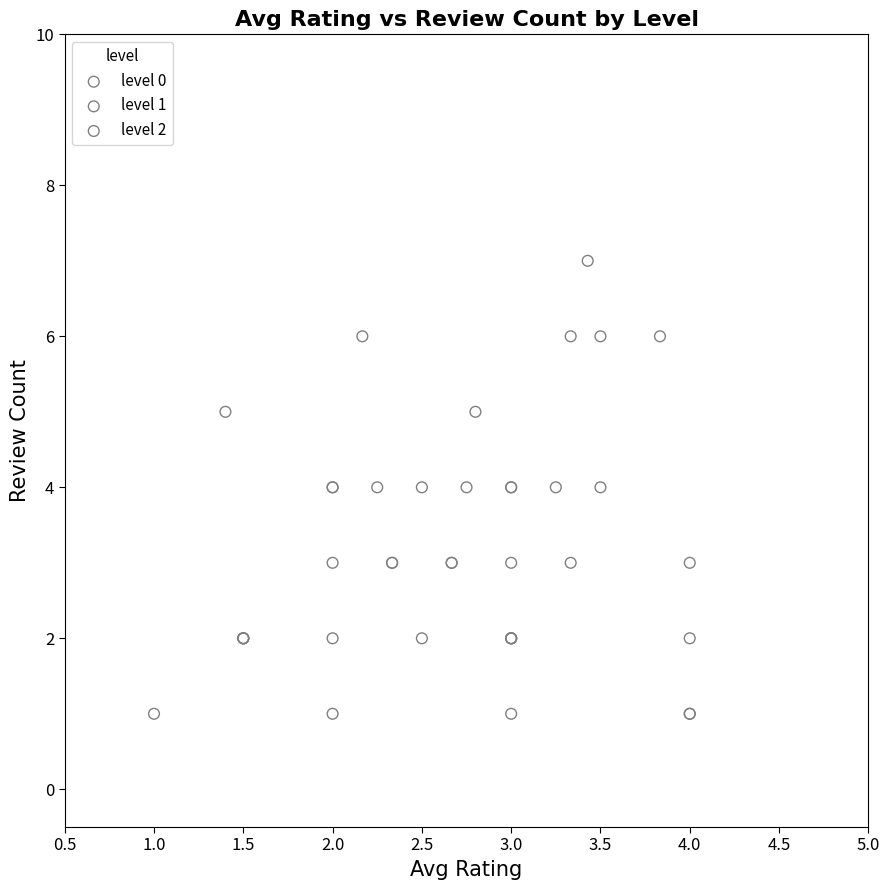

Which series has the widest spread of Y values?

level 0